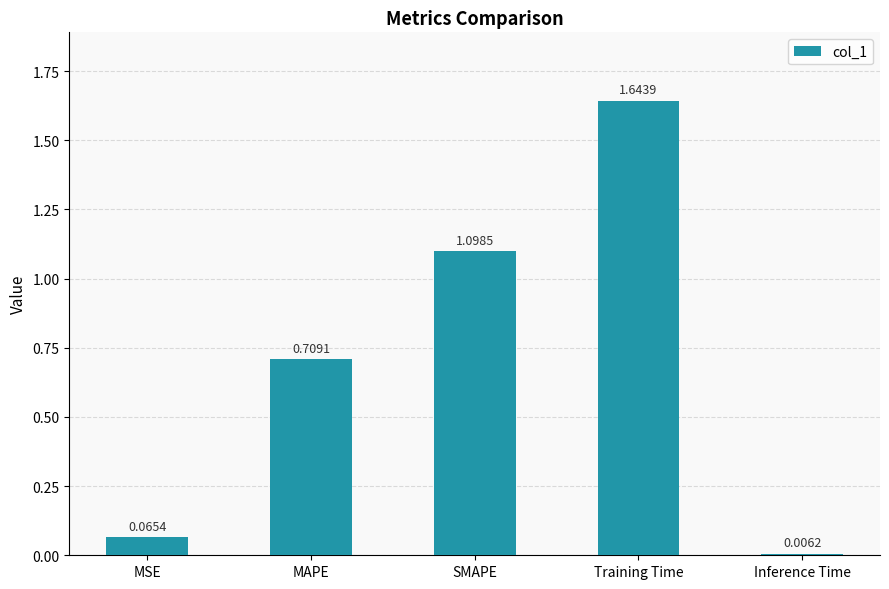

What is the label of the 1st bar from the left?

MSE